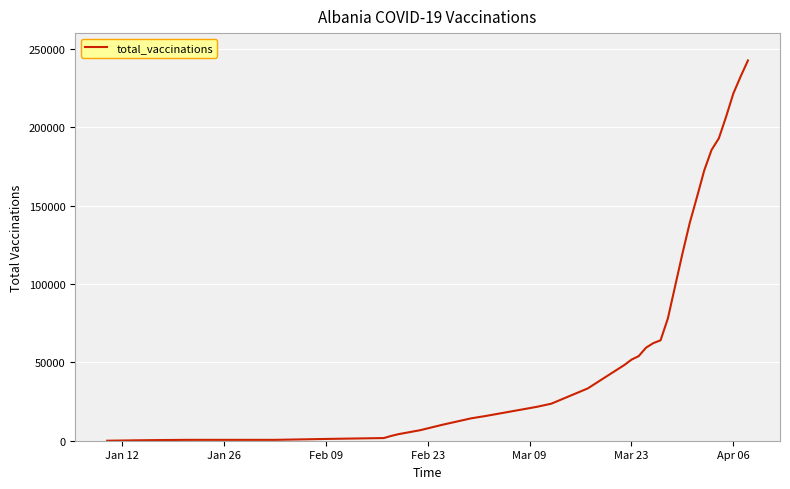

What is the difference between the maximum and minimum values?

242542